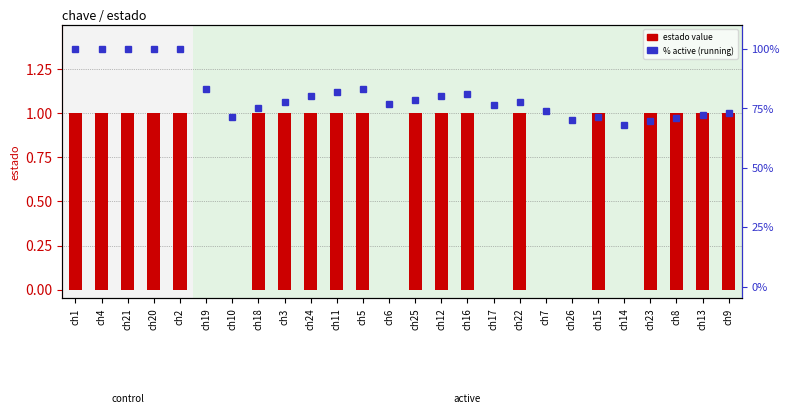

At which label does estado value reach its peak?

ch1